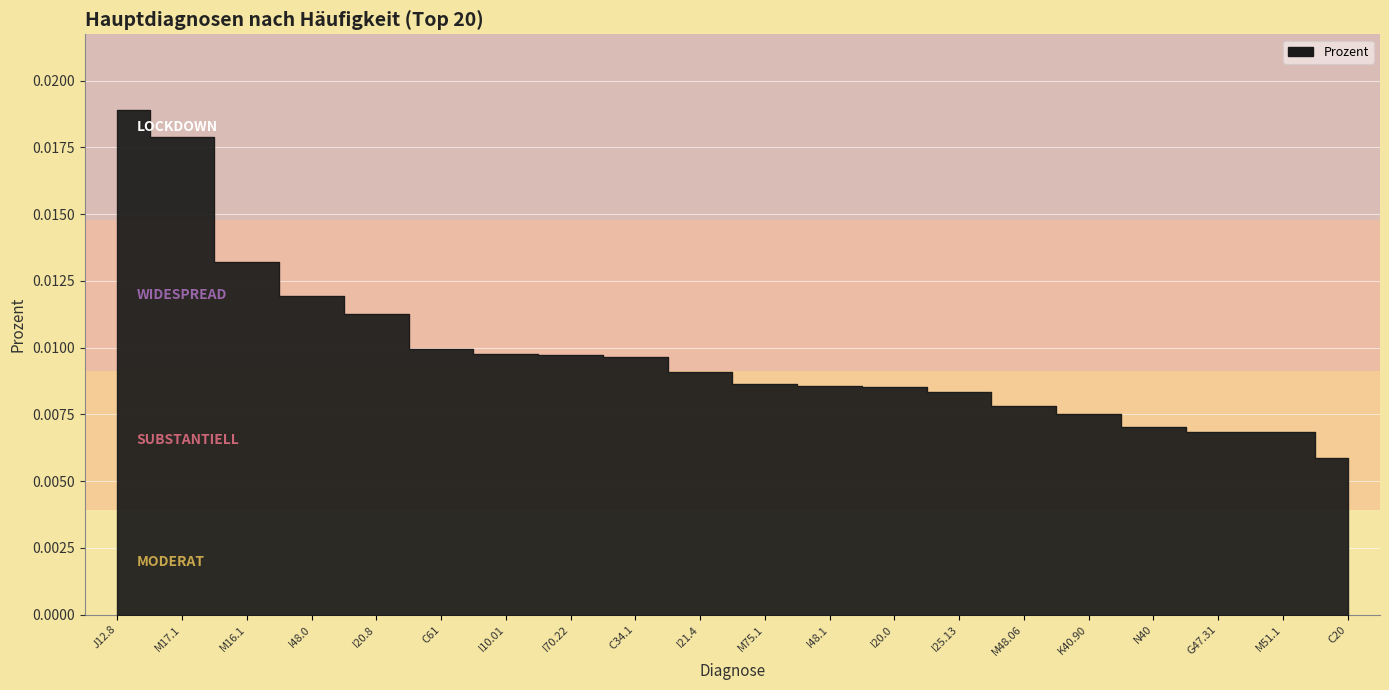

What is the label of the 19th point from the right?

M17.1